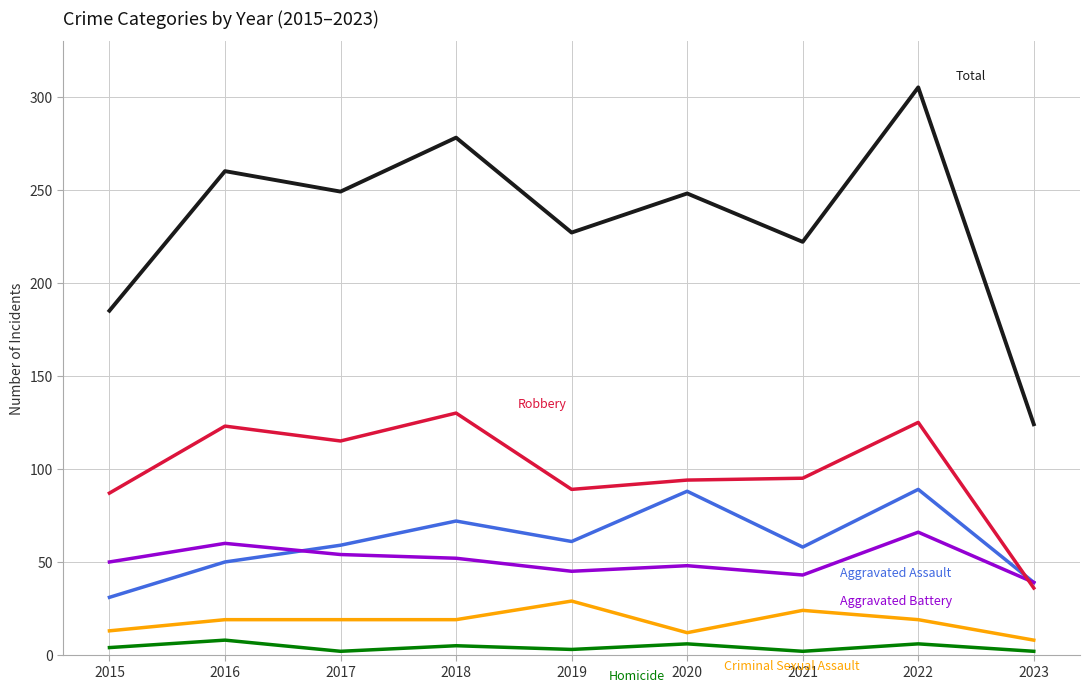

Does the chart have visible grid lines?

Yes